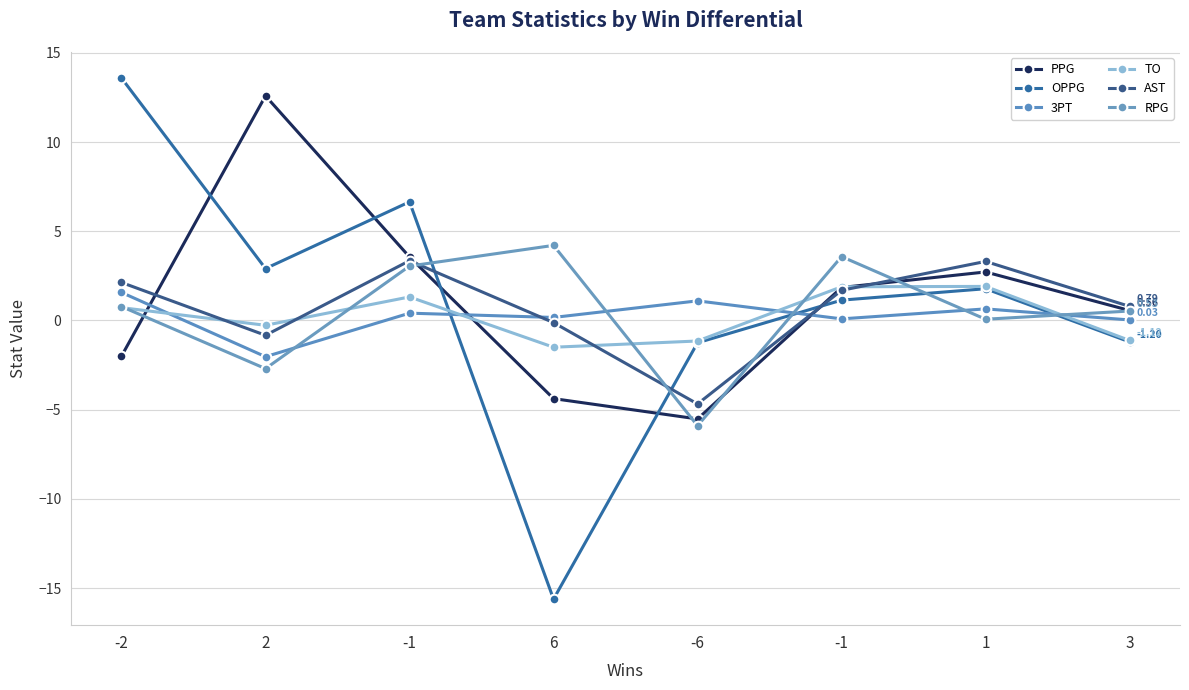

How many lines are shown in the chart?

6